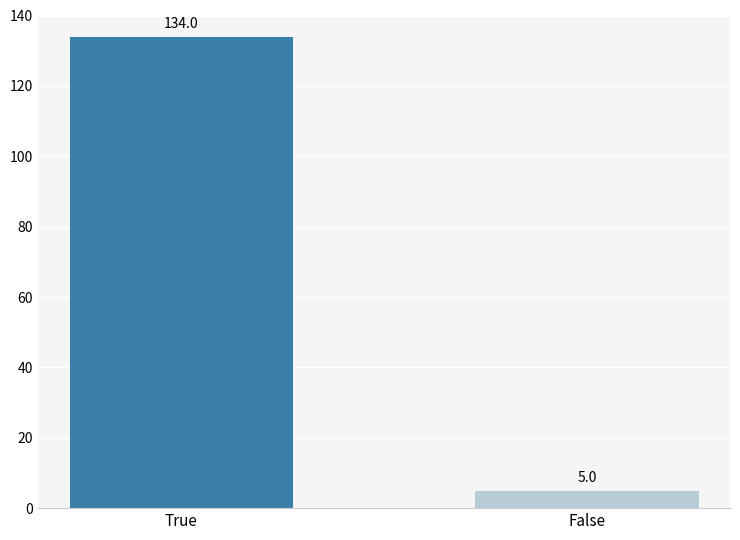

What is the label of the 1st bar from the left?

True